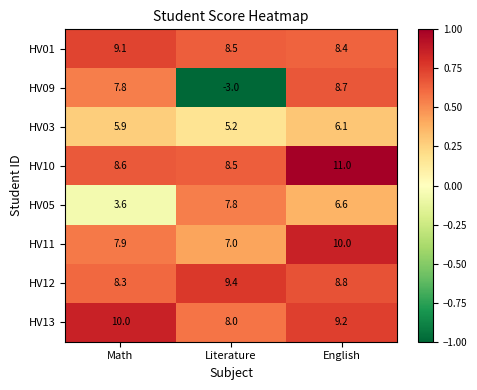

Count the number of data series in this chart.

8